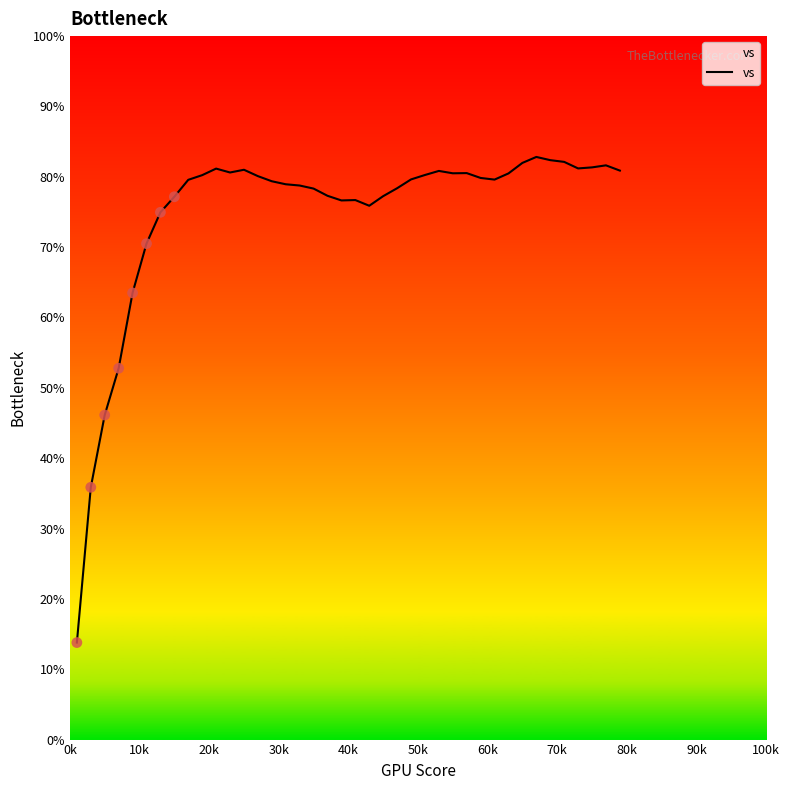

What is the smallest value displayed?

13.8